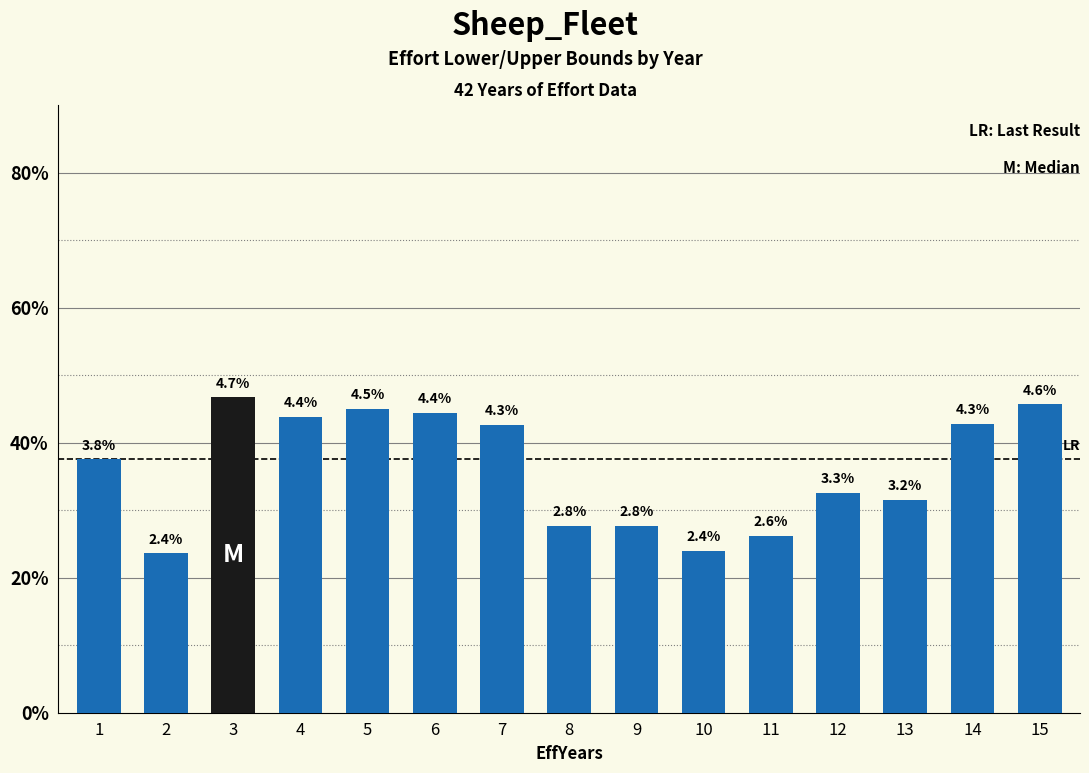

What is the sum of all values?

0.5